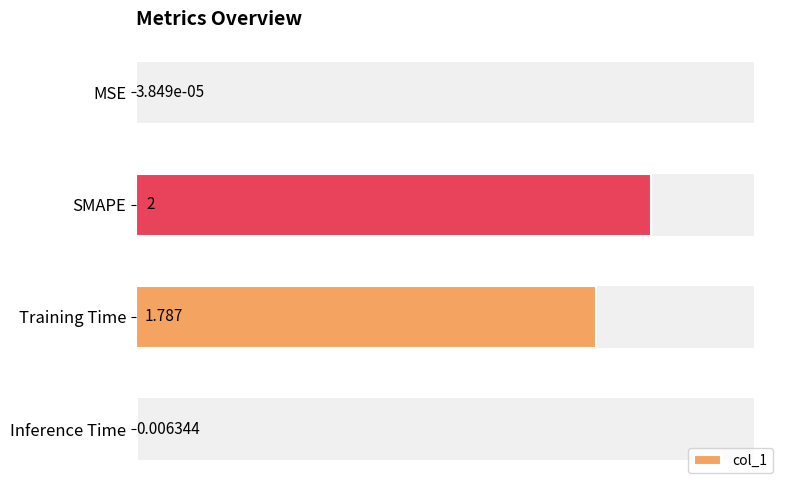

What is the value of the 2nd bar from the left?

2.0